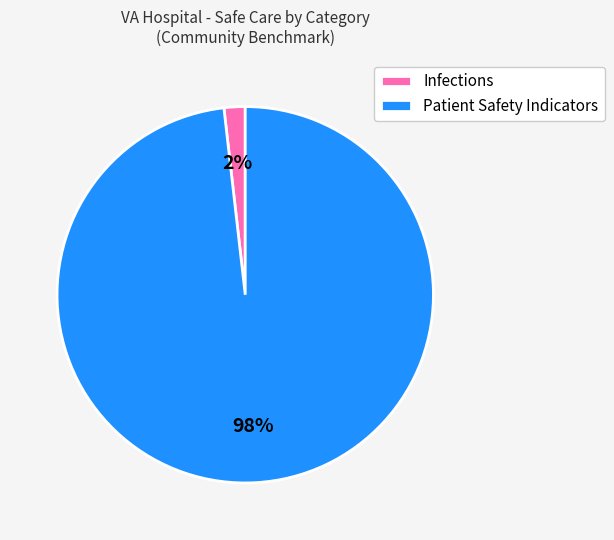

Count the number of slices in the pie.

2